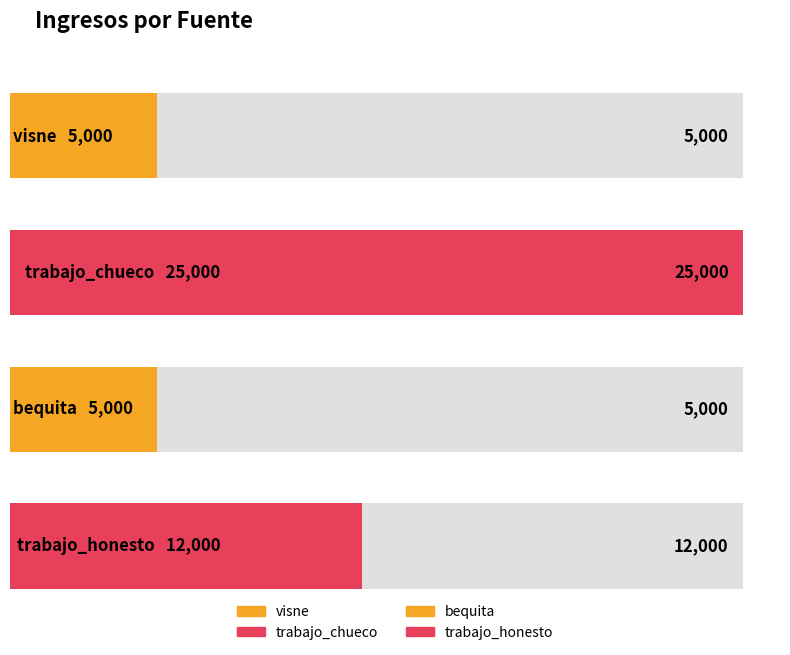

What is the difference between the values at trabajo_honesto and bequita?

7000